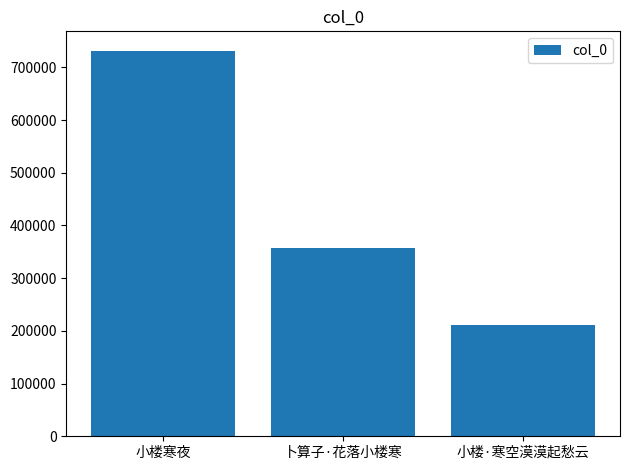

The value at 小楼寒夜 is 731805. True or false?

True